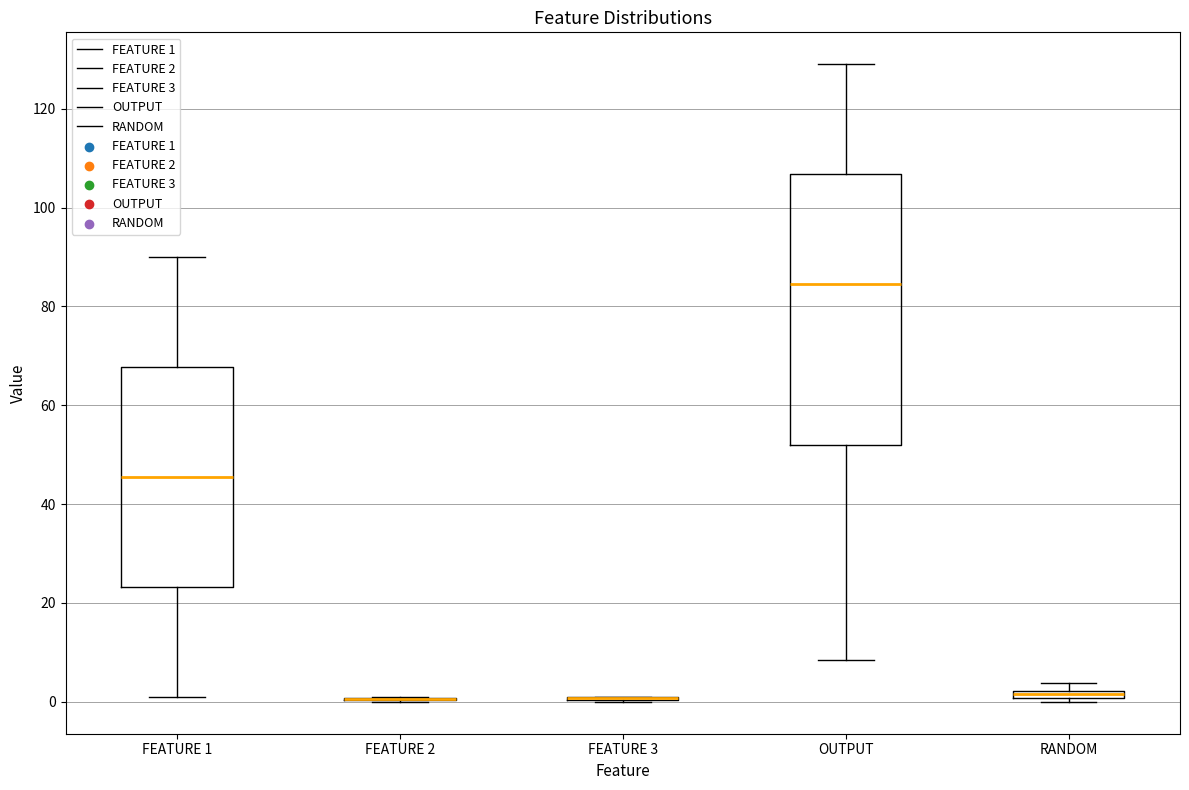

Where is the lower edge of the box for FEATURE 1 on the y-axis? The values are not printed on the chart, so give them approximately, as read against the axis.

24